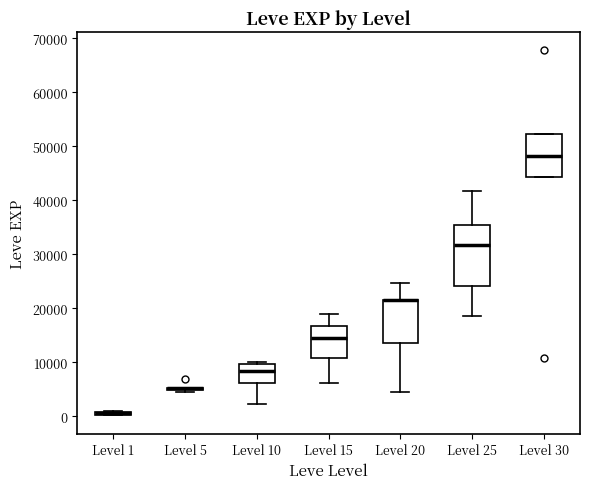

Where is the lower edge of the box for Level 30 on the y-axis? The values are not printed on the chart, so give them approximately, as read against the axis.

44000